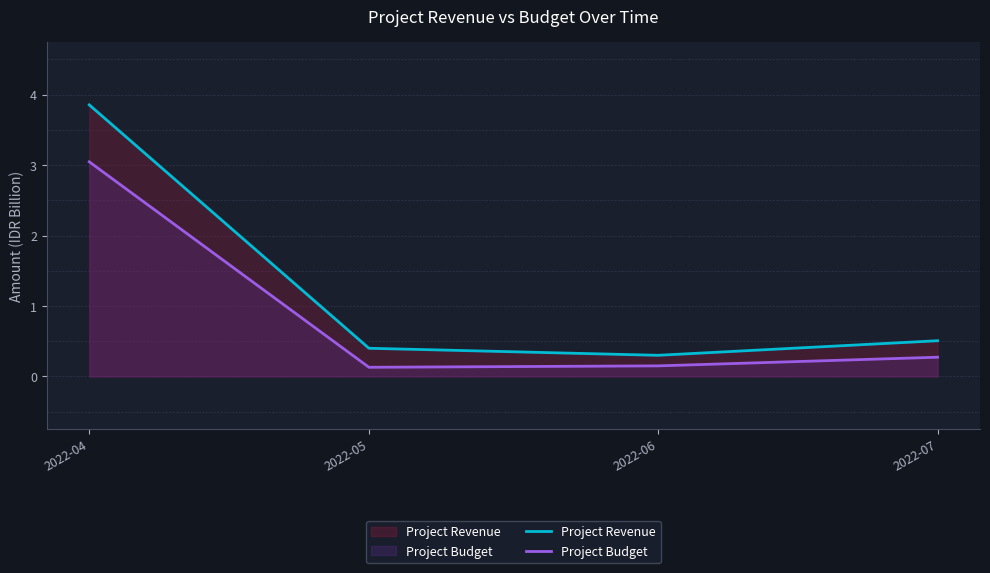

At how many categories does at least one series exceed 0?

4